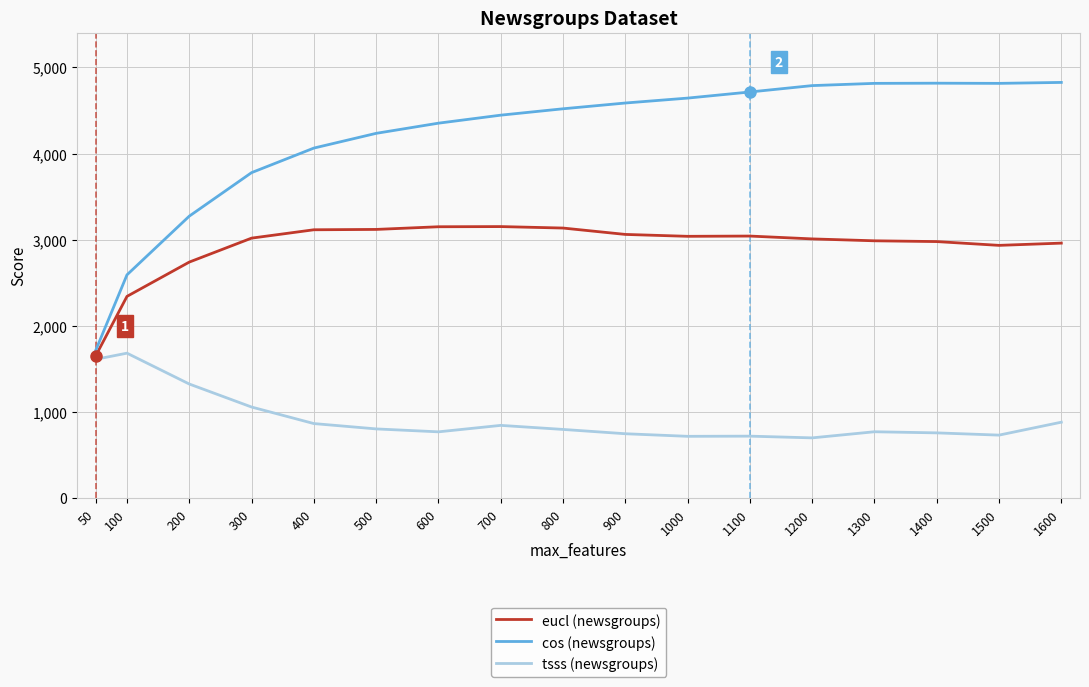

What is the maximum value shown in the chart?

4825